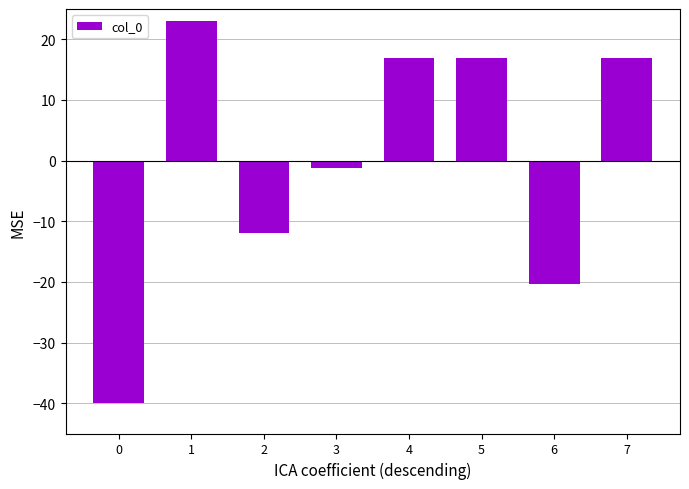

The chart shows a value of 5.7 at 7. True or false?

False